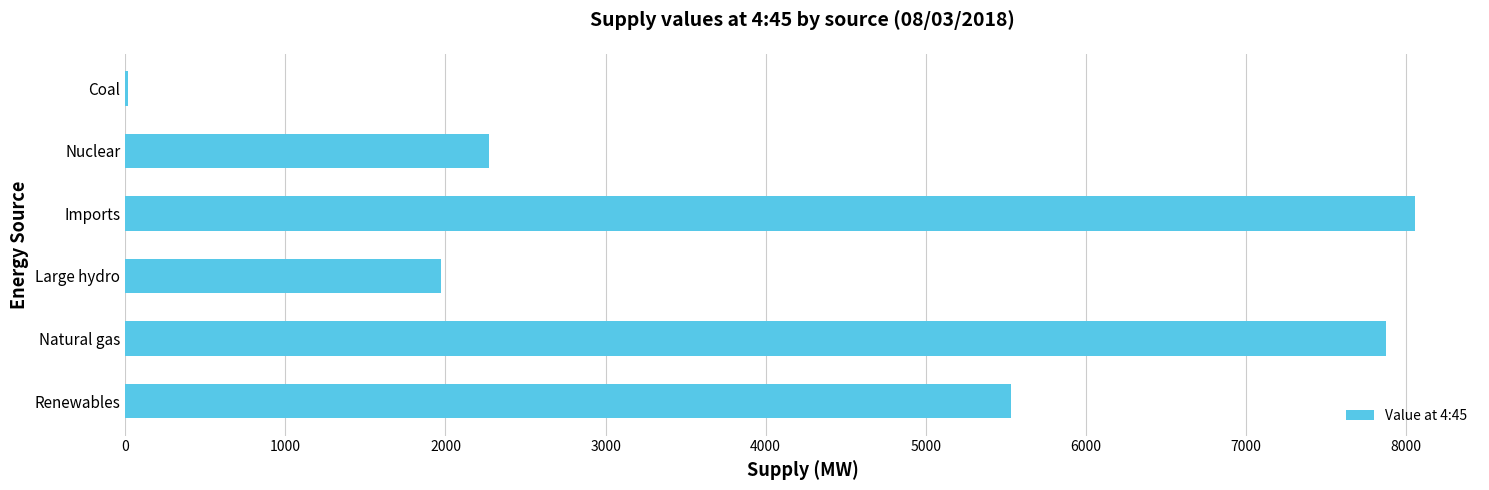

What is the sum of all values?

25725